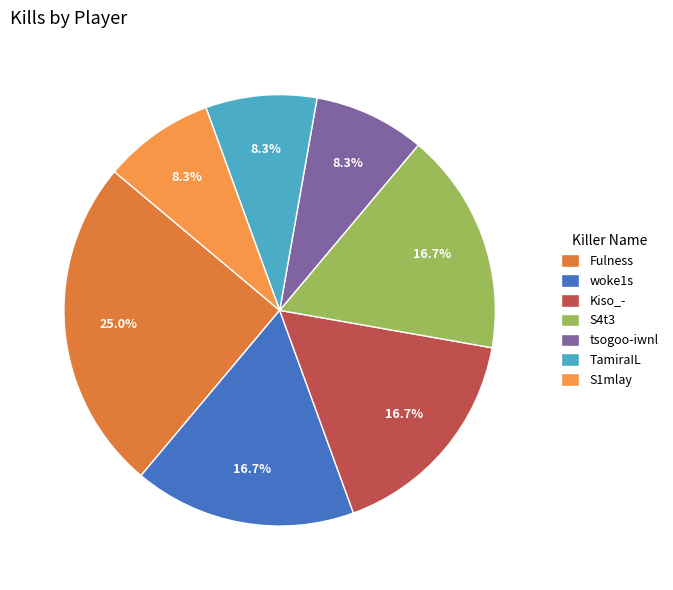

To the nearest percent, what portion does Kiso_- represent?

17%